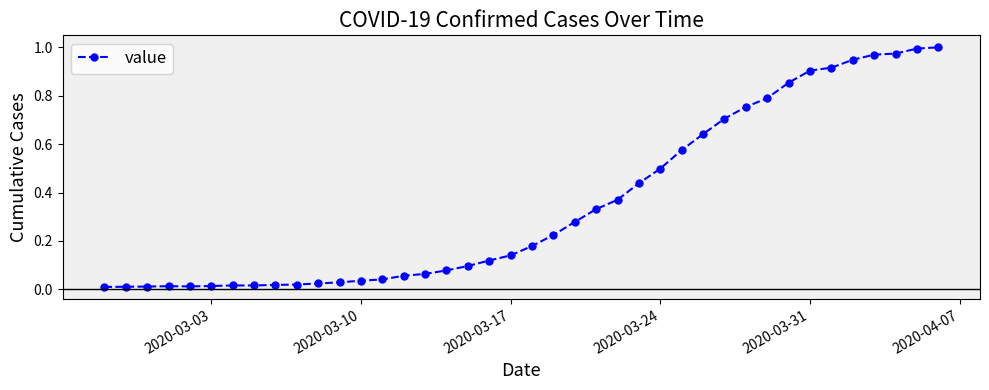

What is the sum of all values?

14.2